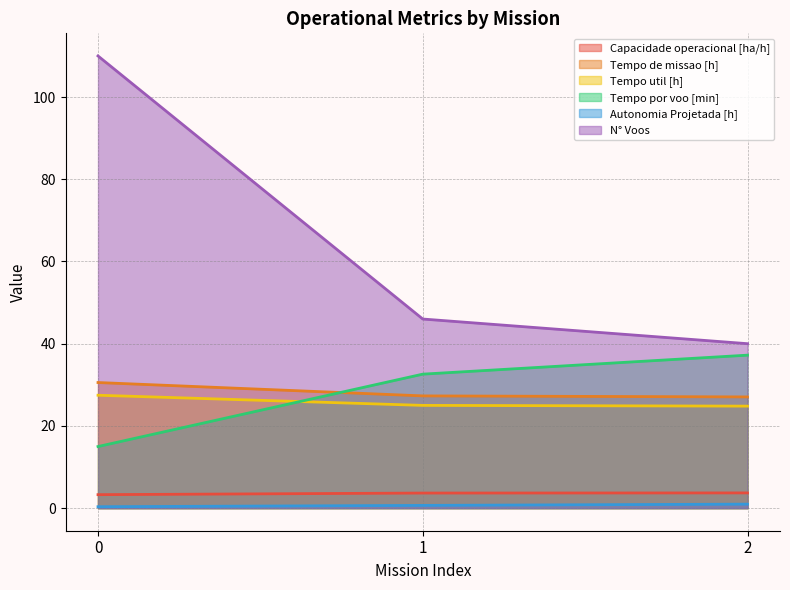

Is it true that Tempo de missao [h] equals 40.3 at 1?

False